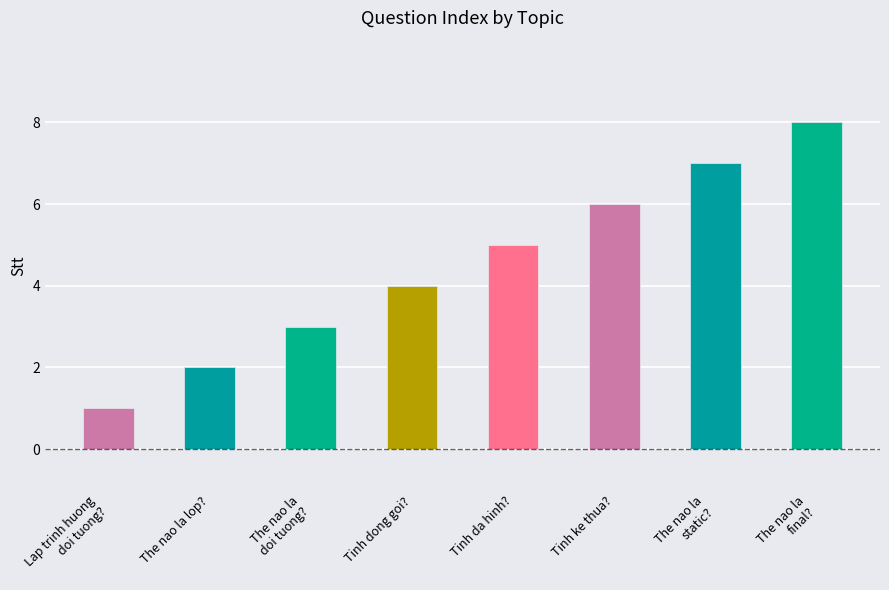

How many distinct data groups are displayed?

1